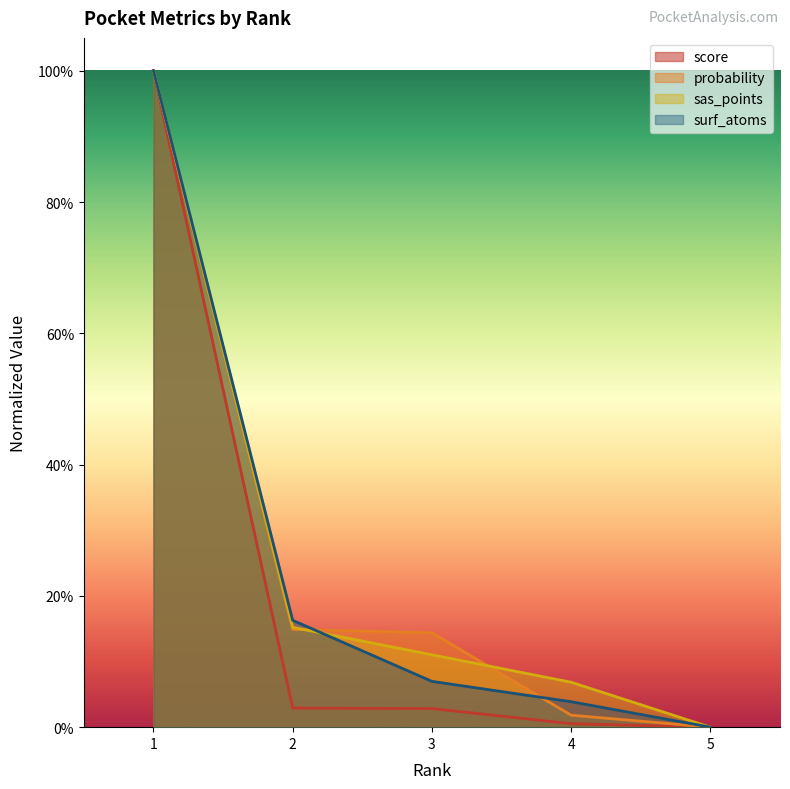

After their last crossing, which series has the higher values: surf_atoms or probability?

surf_atoms